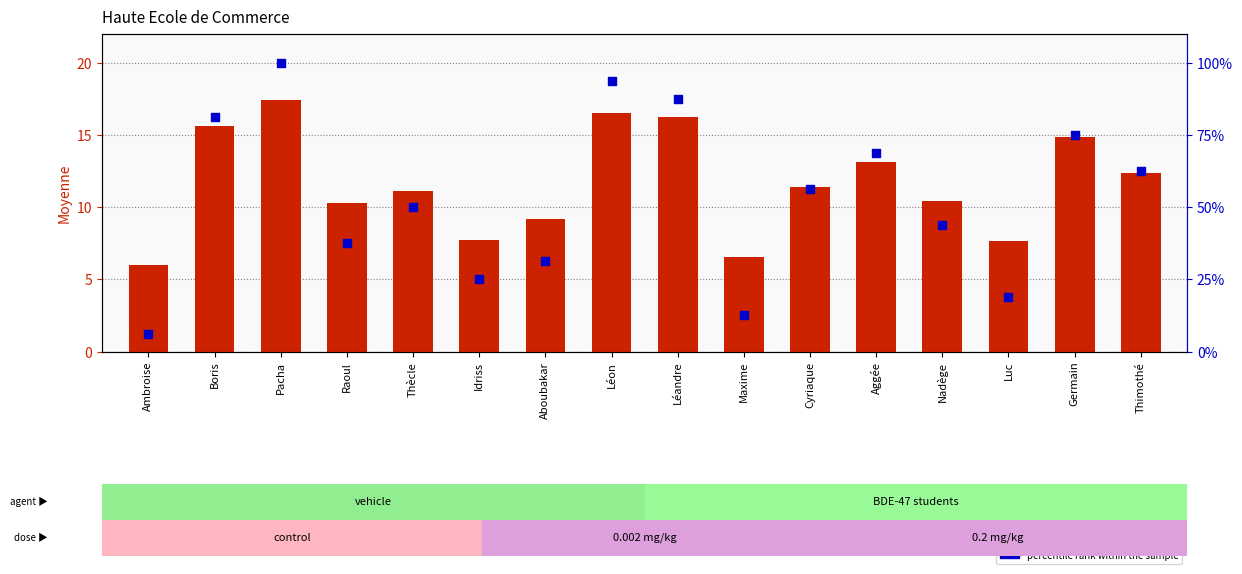

At which category is the sum across all series the highest?

Pacha